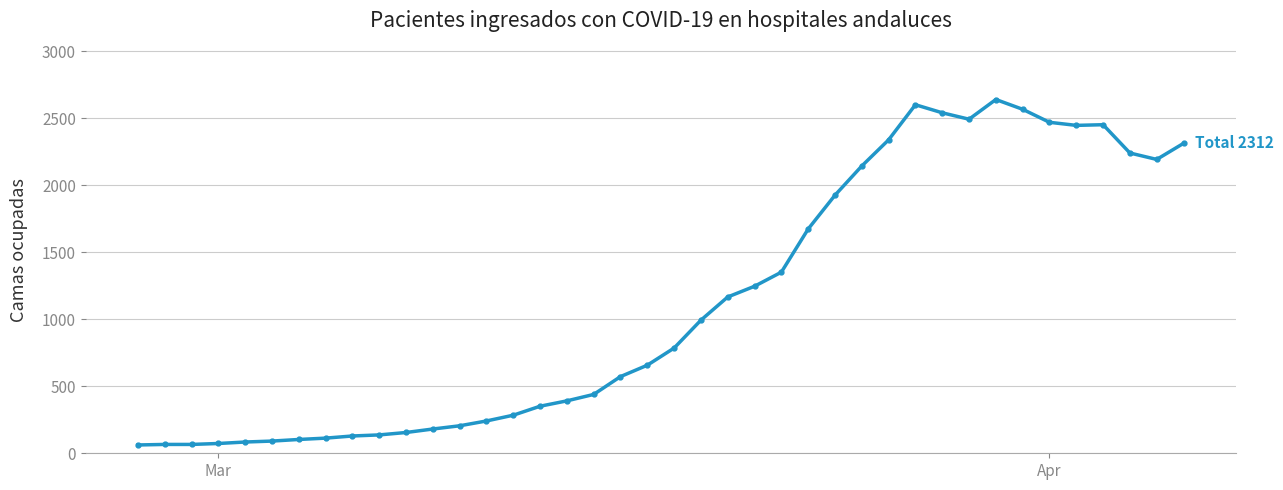

True or false: there are more than 2 points higher than both neighbors.

True